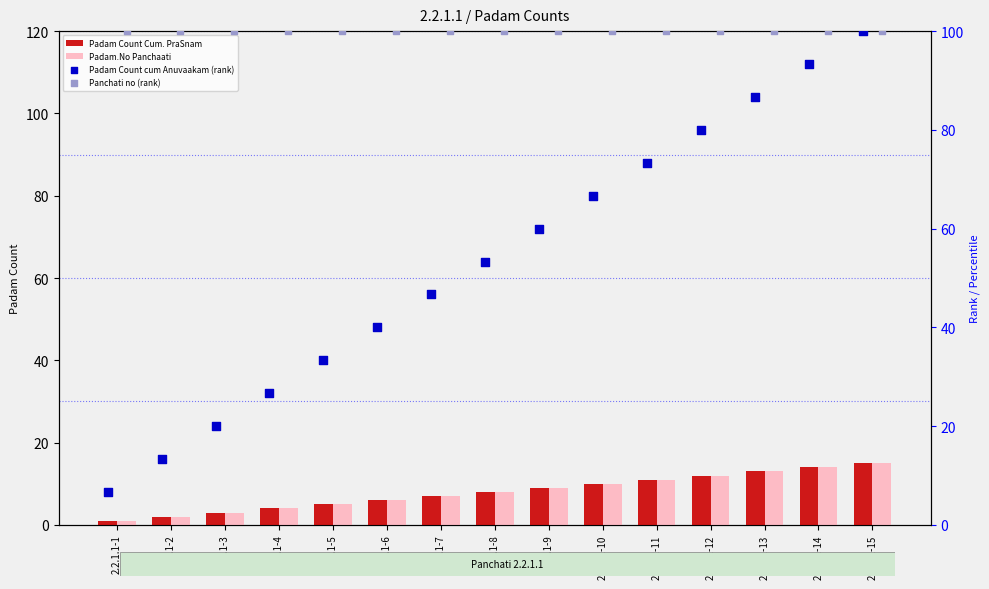

What is the total value across all series at 2.2.1.1-7?

160.7